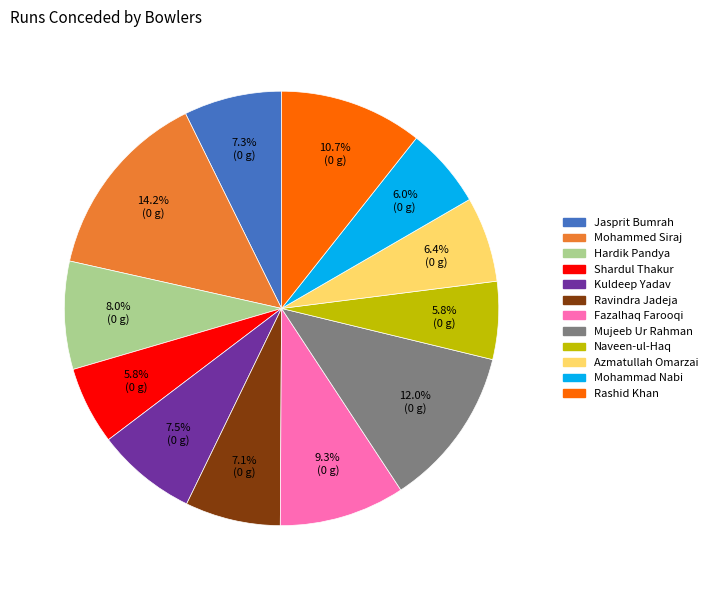

The Hardik Pandya slice represents 8% of the pie. True or false?

True